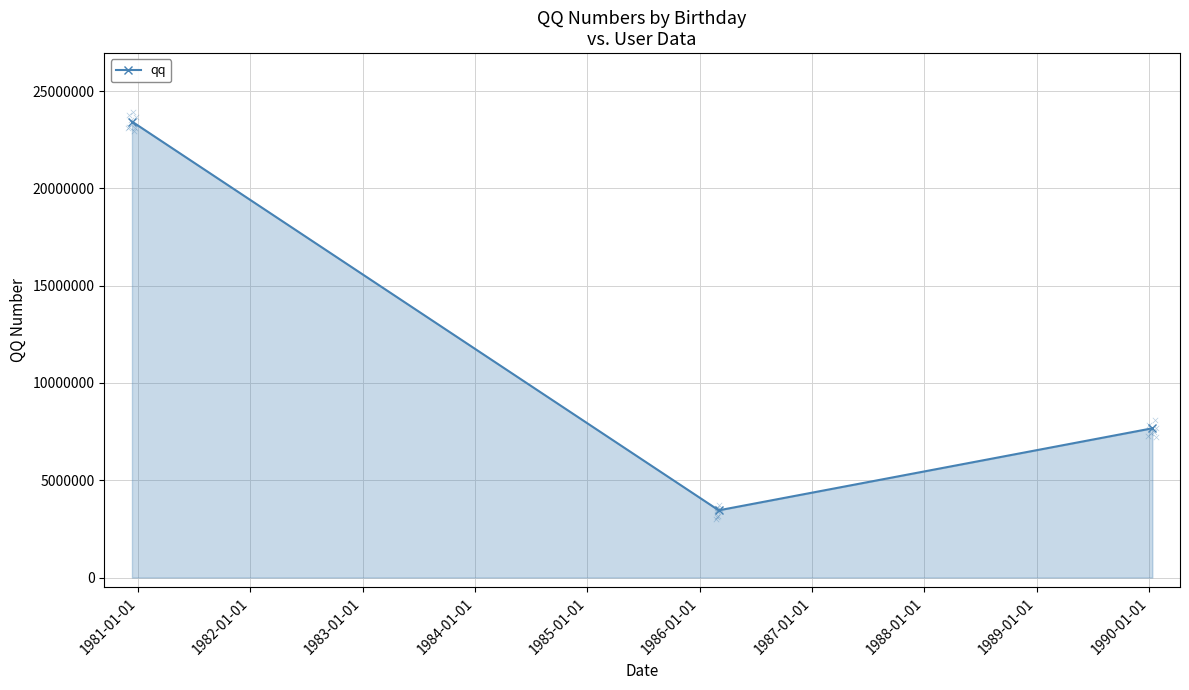

What is the lowest value of the qq series?

3454367